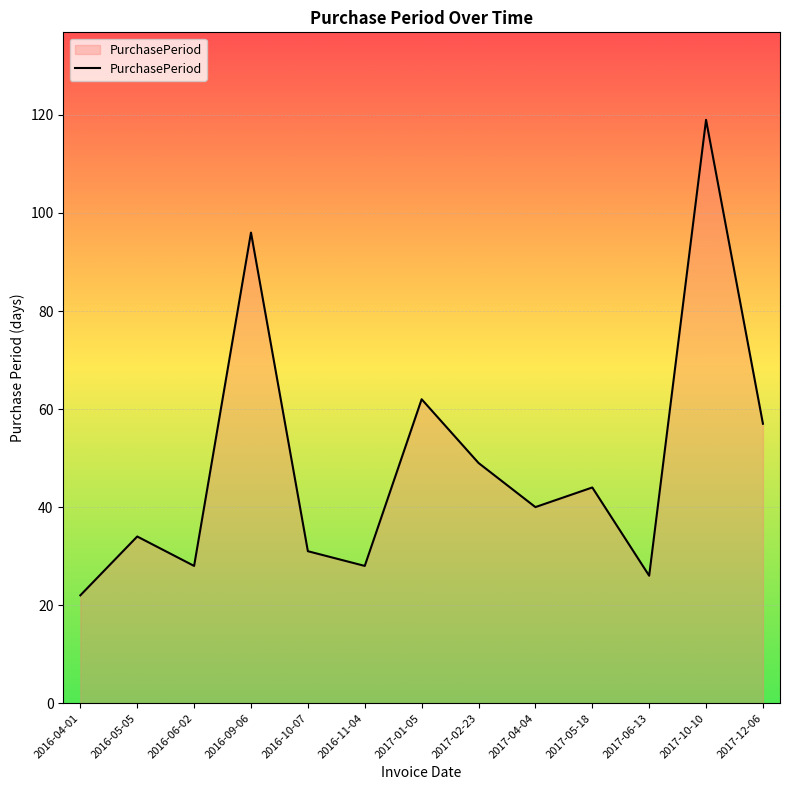

How many lines are shown in the chart?

1